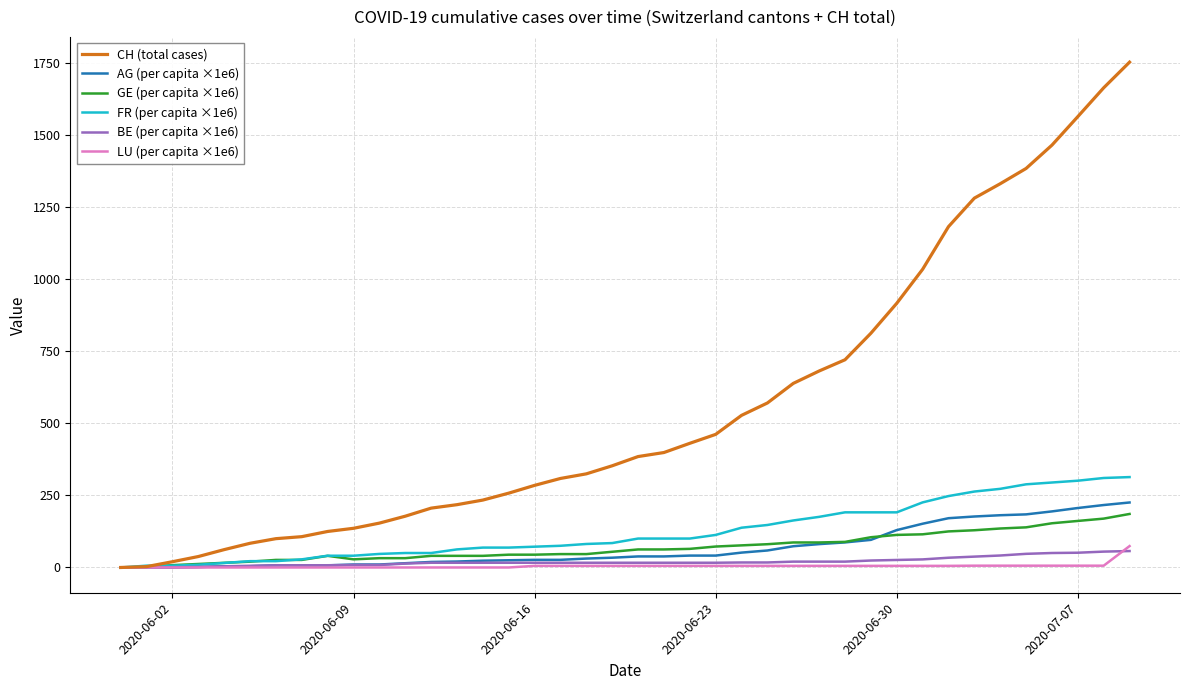

Which series has the largest total across all categories?

CH (total cases)